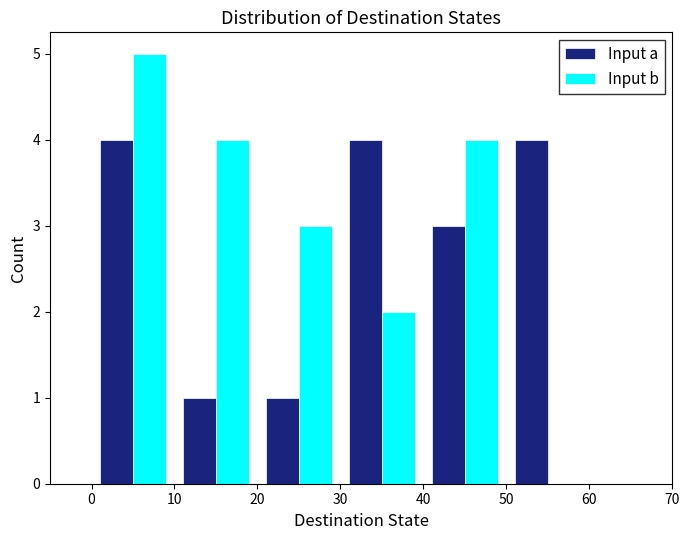

In the Input b series, which range on the x-axis has the tallest bar?

0 to 10